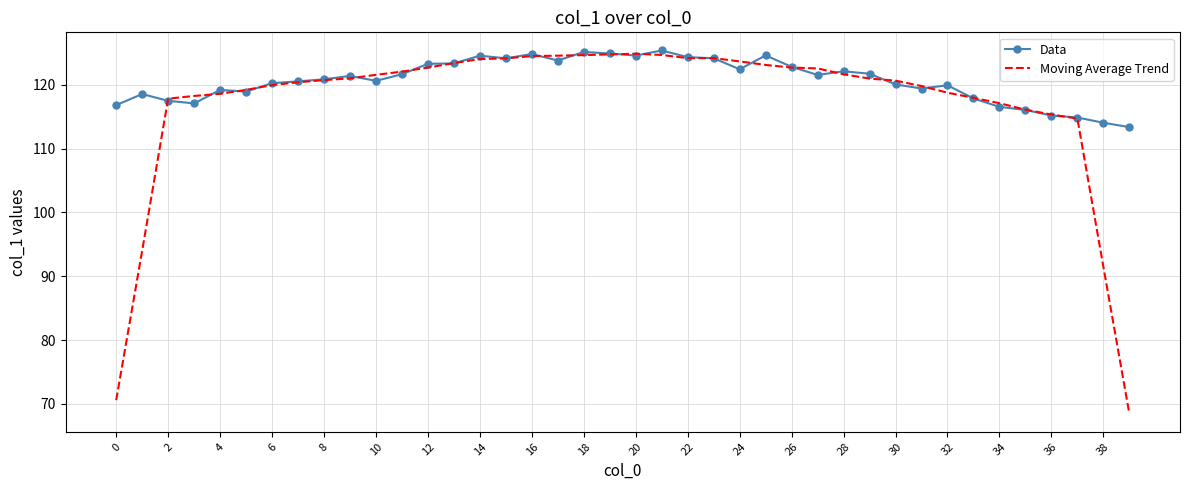

Rank the series by their average value, from lowest to highest.

Moving Average Trend, Data